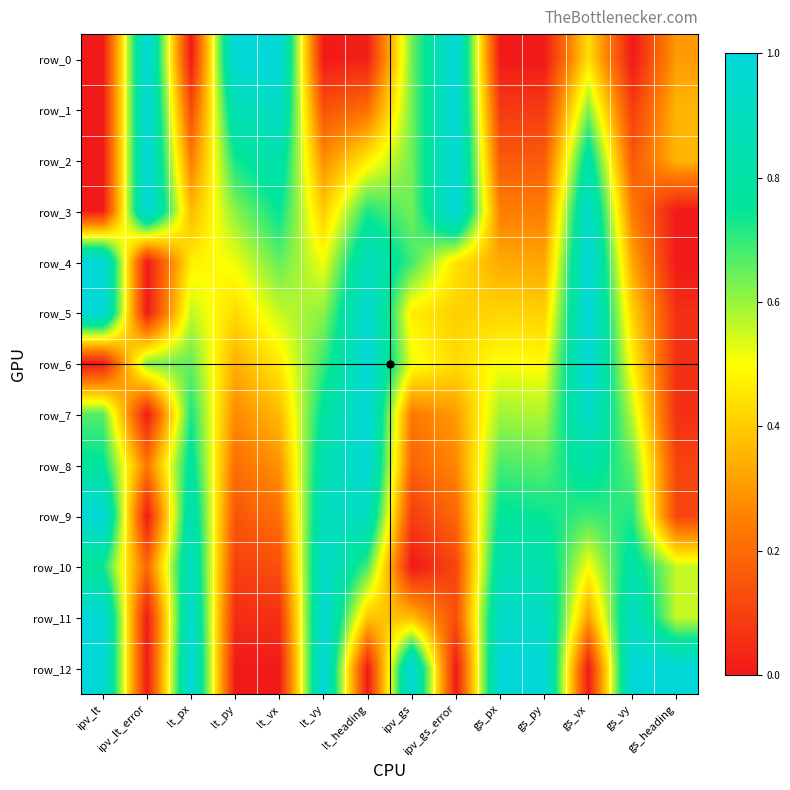

Reading left to right, what are all the values shown in this chart?

row_0: 0.0	1.0	0.0	1.0	1.0	0.0	0.0	0.6	1.0	0.0	0.0	0.4	0.0	0.3
row_1: 0.0	1.0	0.1	0.9	0.9	0.1	0.2	0.6	1.0	0.1	0.1	0.6	0.1	0.4
row_2: 0.0	1.0	0.2	0.7	0.8	0.3	0.5	0.6	1.0	0.2	0.2	0.8	0.2	0.4
row_3: 0.0	1.0	0.4	0.6	0.8	0.4	0.7	0.6	1.0	0.2	0.2	0.9	0.2	0.0
row_4: 1.0	0.0	0.5	0.5	0.7	0.5	0.9	0.7	0.4	0.3	0.3	1.0	0.3	0.0
row_5: 1.0	0.0	0.6	0.4	0.6	0.6	1.0	0.5	0.4	0.4	0.4	1.0	0.4	0.1
row_6: 0.0	0.6	0.7	0.3	0.5	0.7	1.0	0.5	0.4	0.5	0.5	1.0	0.5	0.1
row_7: 0.7	0.0	0.7	0.3	0.4	0.8	1.0	0.2	0.3	0.6	0.6	0.9	0.6	0.1
row_8: 0.8	0.2	0.8	0.2	0.3	0.8	1.0	0.2	0.3	0.7	0.7	0.8	0.7	0.1
row_9: 1.0	0.0	0.9	0.1	0.2	0.9	0.9	0.1	0.2	0.8	0.7	0.7	0.7	0.1
row_10: 0.7	0.2	0.9	0.1	0.1	0.9	0.7	0.0	0.1	0.8	0.8	0.5	0.8	0.6
row_11: 1.0	0.0	1.0	0.0	0.1	1.0	0.4	0.4	0.1	0.9	0.9	0.3	0.9	0.6
row_12: 1.0	0.0	1.0	0.0	0.0	1.0	0.0	1.0	0.0	1.0	1.0	0.0	1.0	1.0